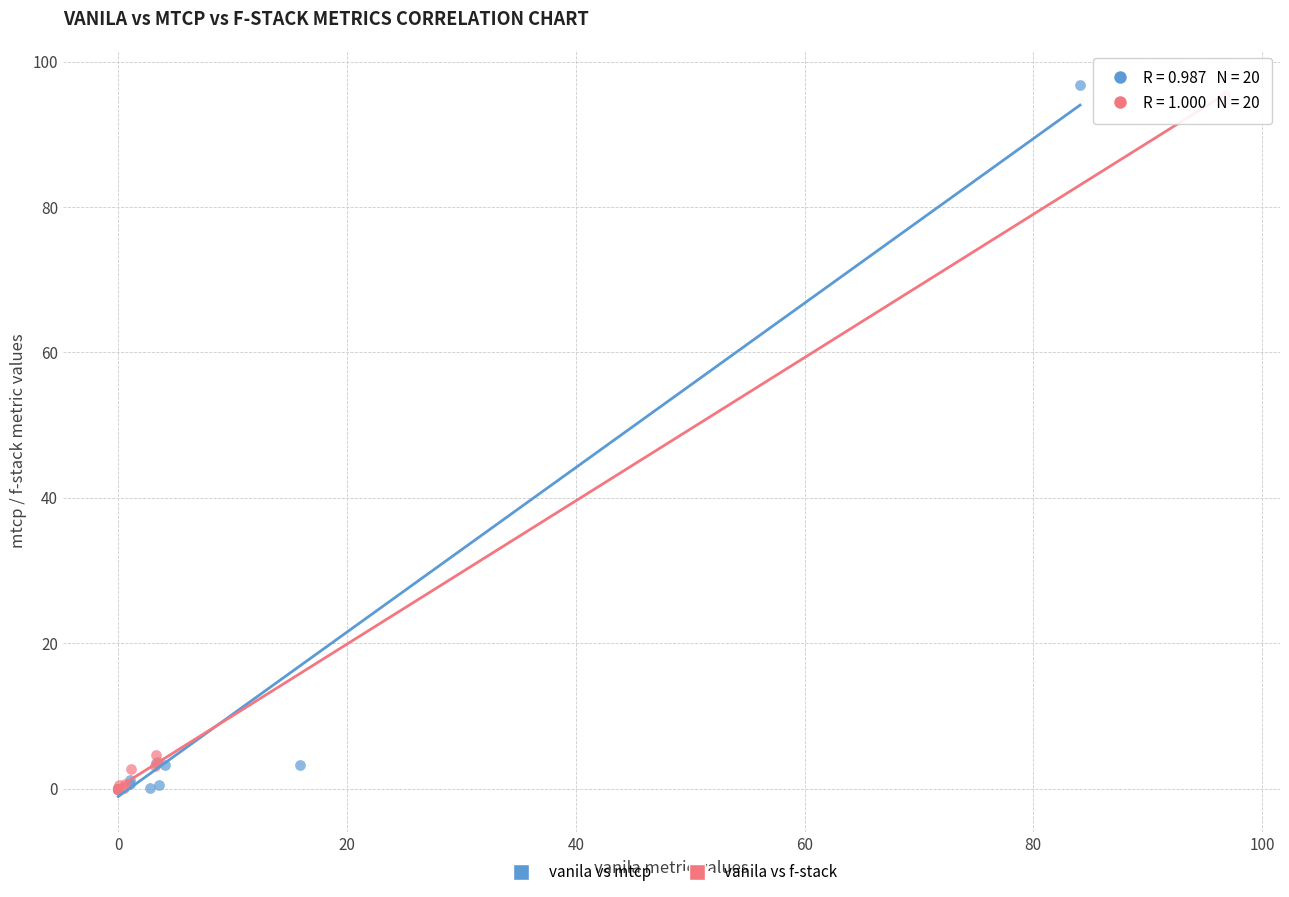

What are all the series names shown in the legend?

vanila vs mtcp, vanila vs f-stack